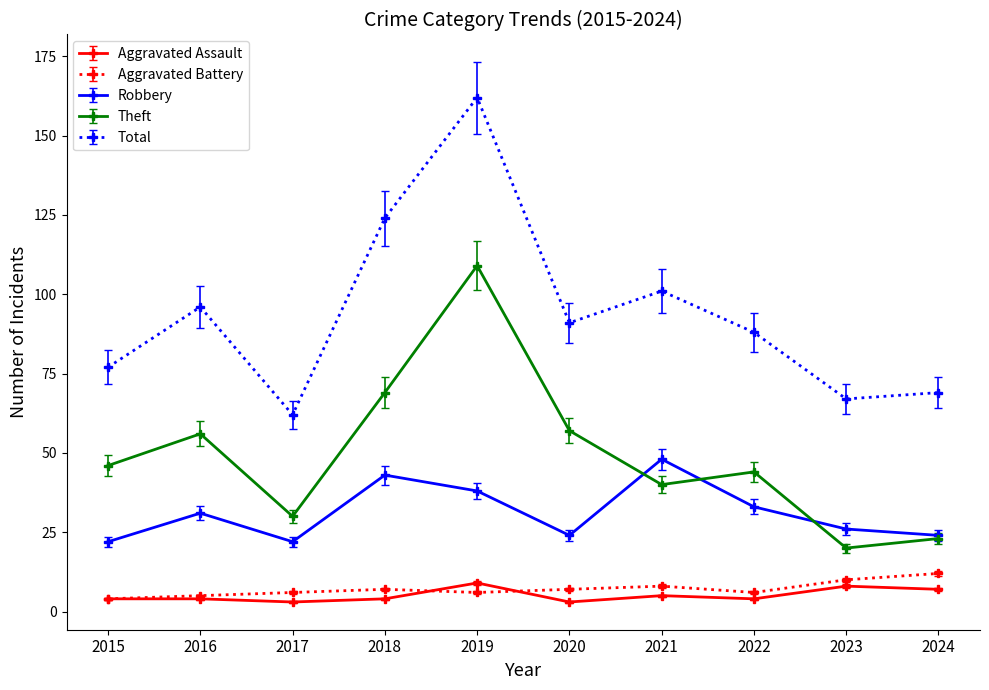

What is the value of the Aggravated Battery point at the 3rd from the left?

6